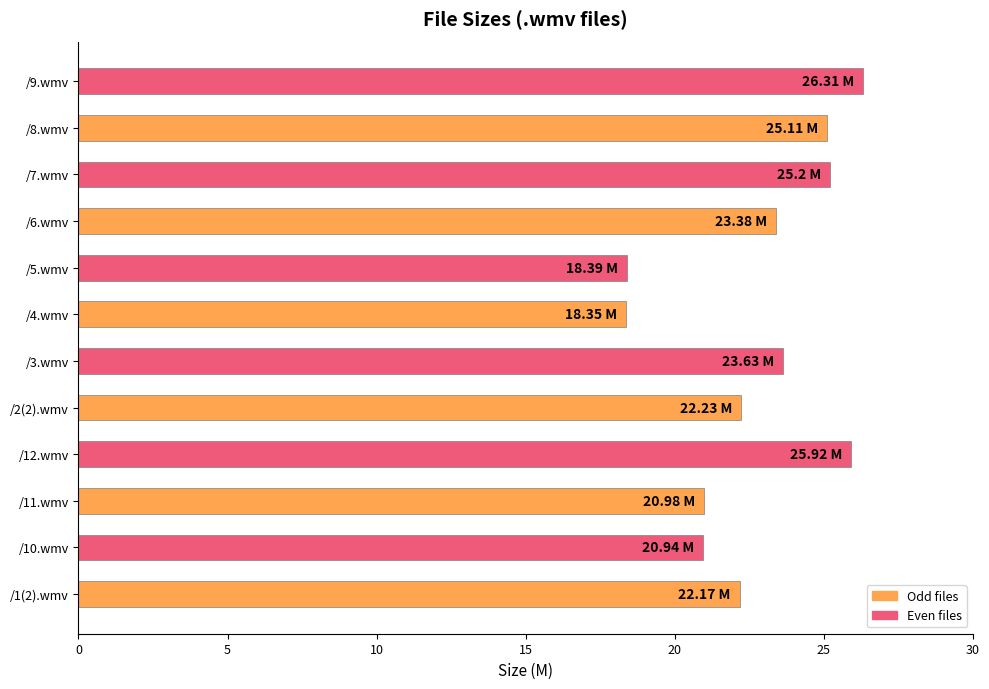

What is the difference between the second highest and minimum values?

7.6